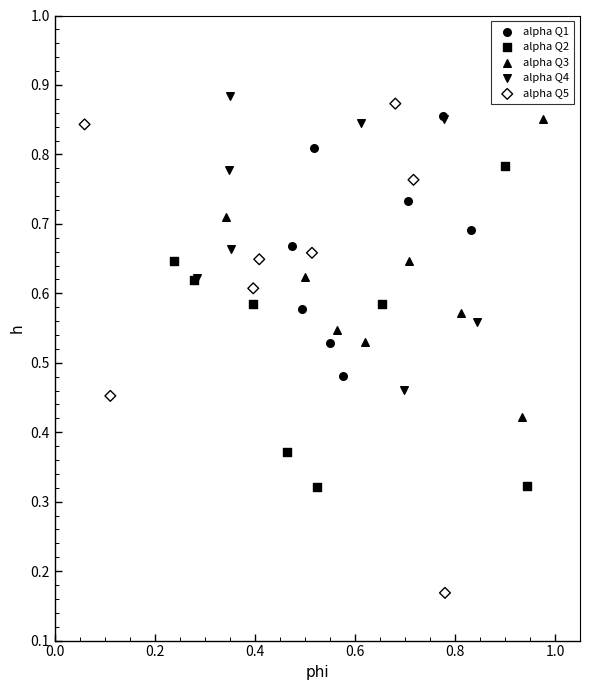

Which series has the widest spread of Y values?

alpha Q5